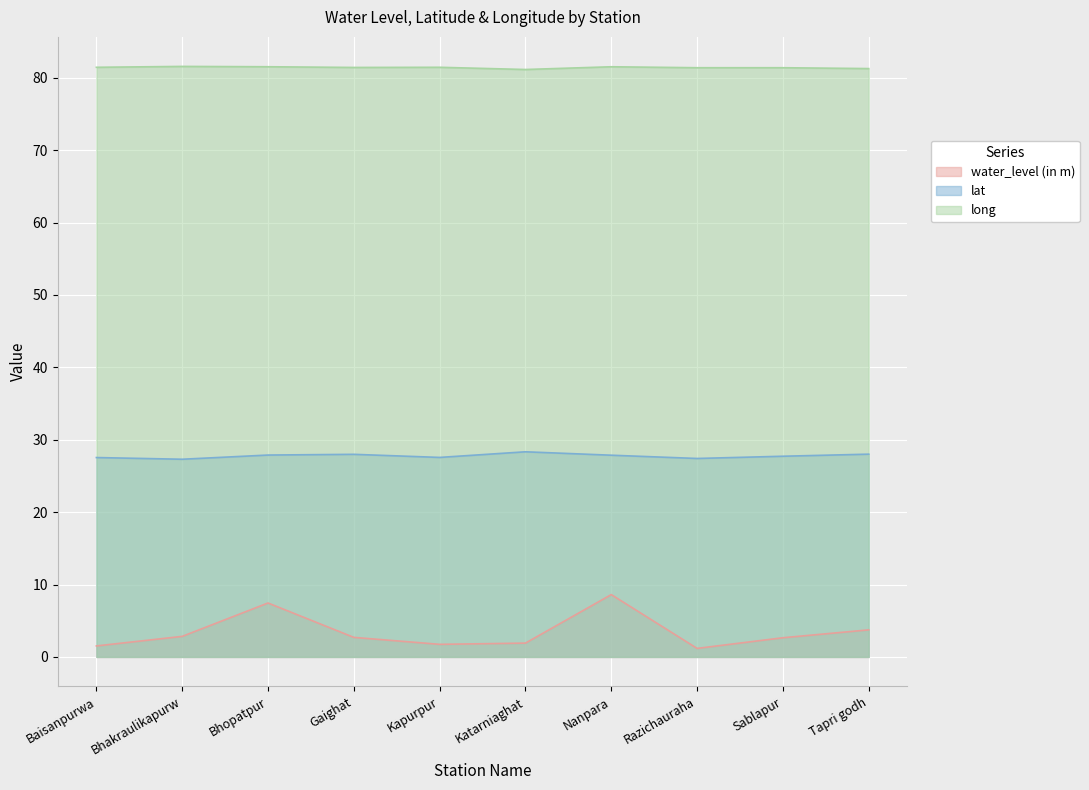

What is the difference between the highest and lowest values at Katarniaghat?

79.2